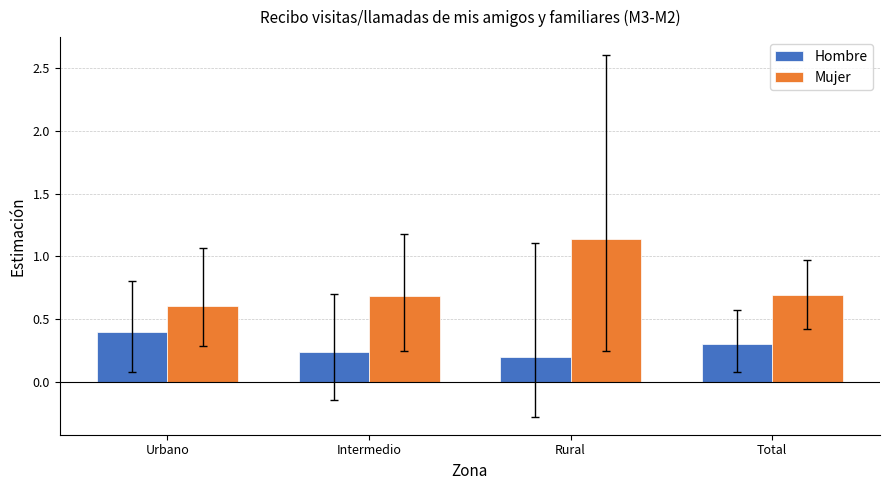

What position from the right is Intermedio?

3